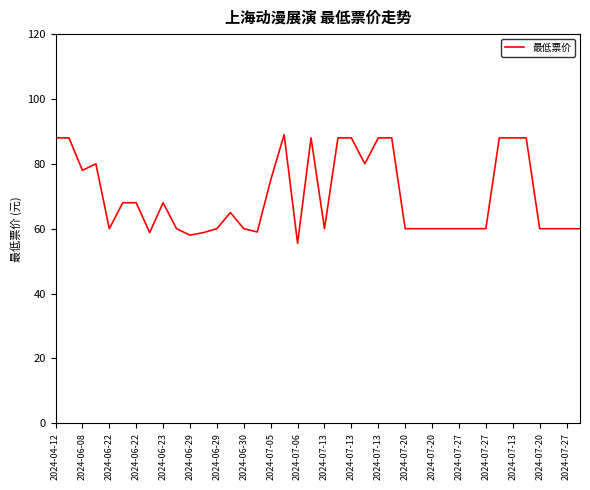

What is the difference between the maximum and minimum values?

33.5